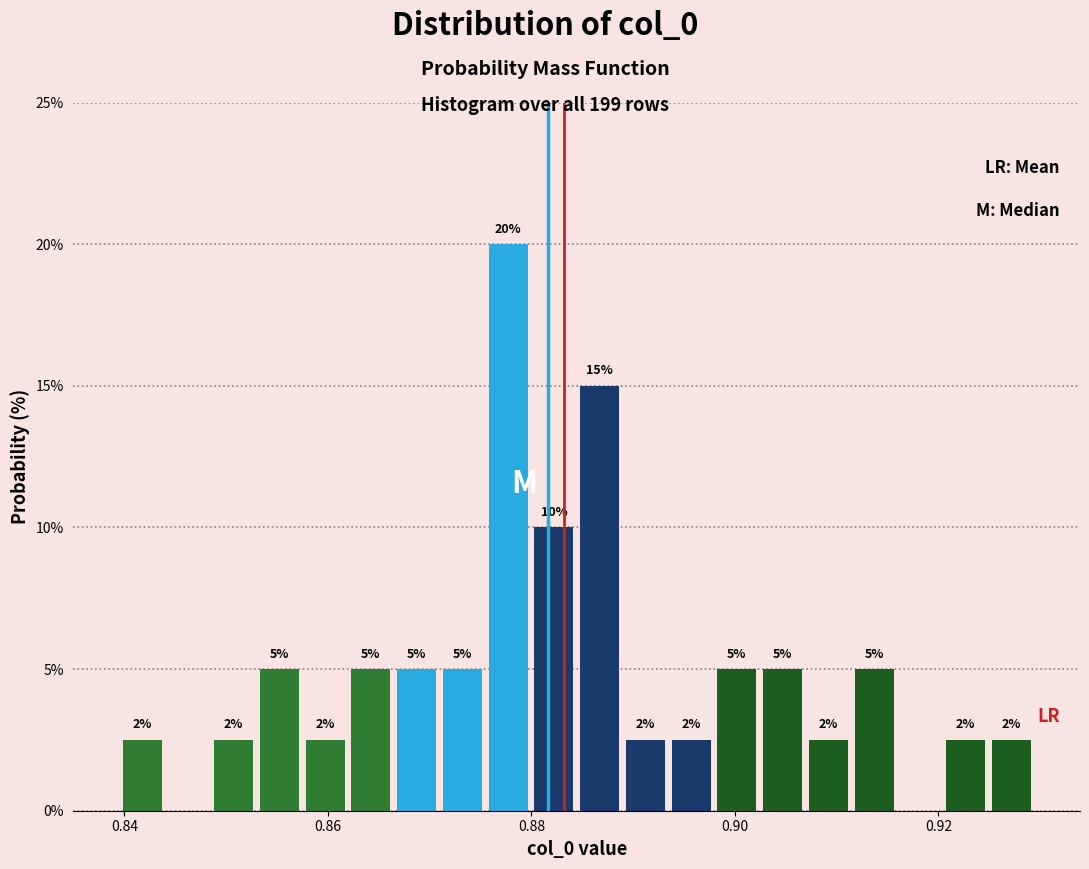

Read against the x-axis, roughly where is the centre of the tallest bar?

0.878